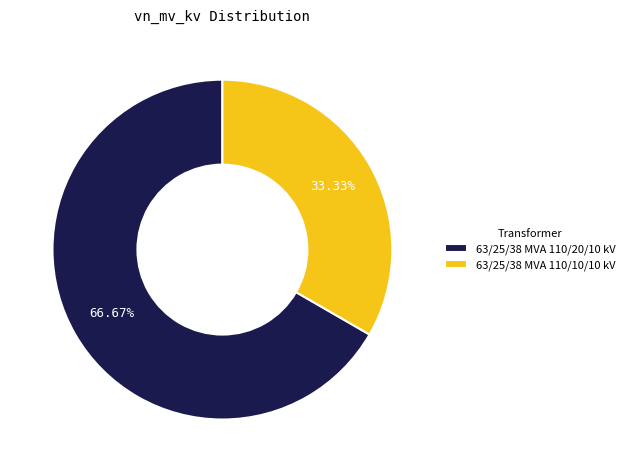

Rank the categories by value from highest to lowest.

63/25/38 MVA 110/20/10 kV, 63/25/38 MVA 110/10/10 kV